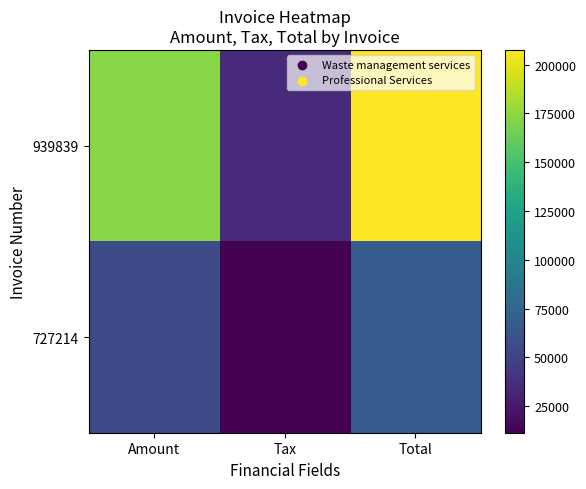

Which series changed the most between Amount and Total?

939839